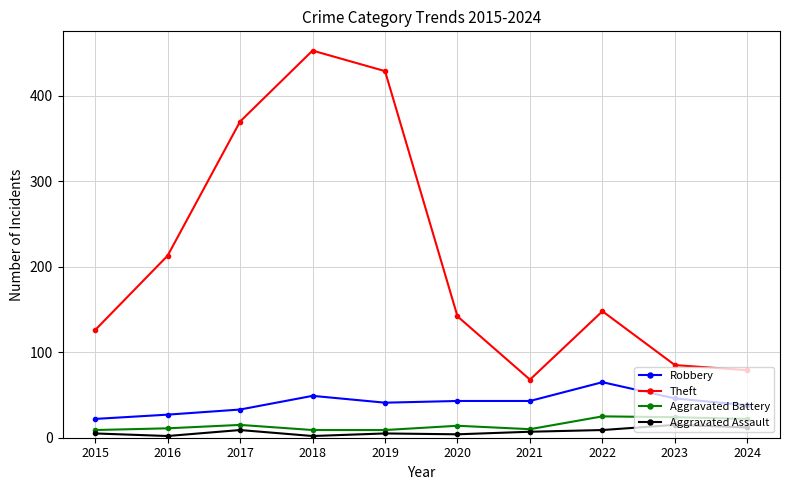

In Theft, how many points are lower than both neighbors (excluding endpoints)?

1